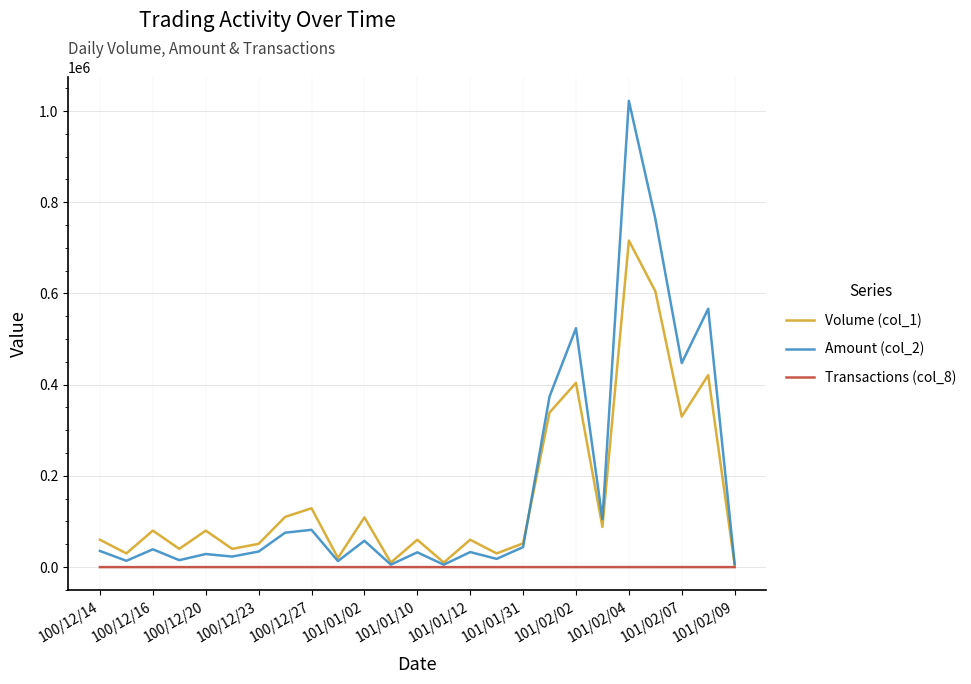

Rank the series by their maximum value, from lowest to highest.

Transactions (col_8), Volume (col_1), Amount (col_2)